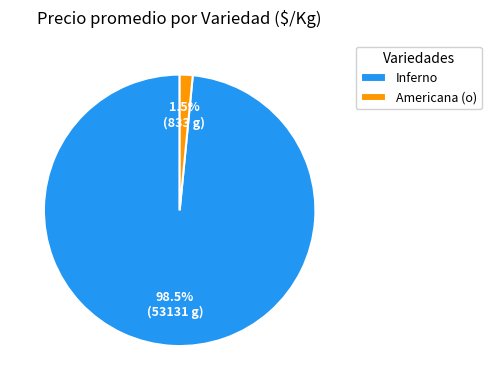

To the nearest percent, what is the difference between the largest and smallest slice percentages?

97%